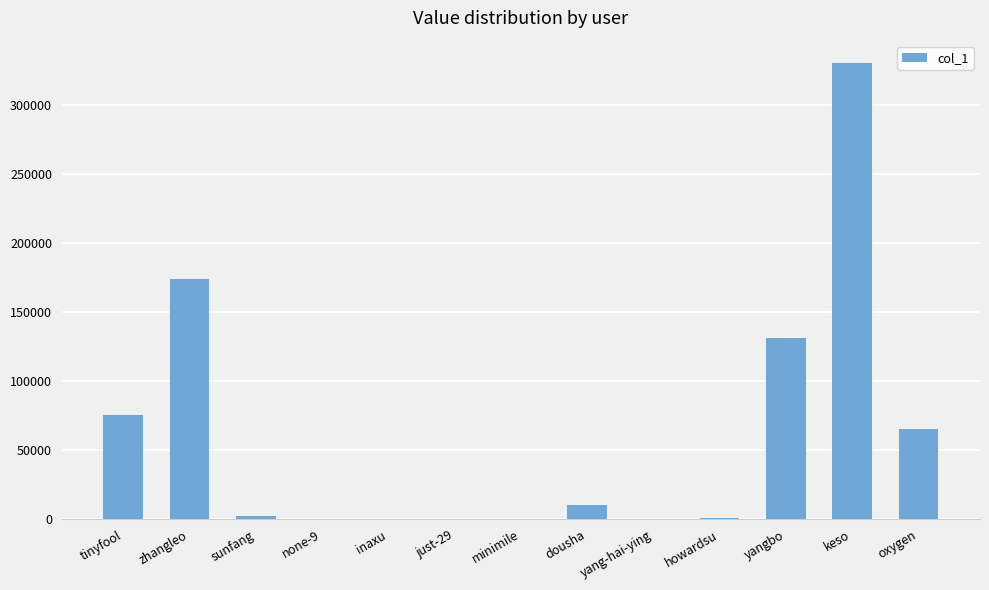

Which label corresponds to the largest value in the chart?

keso